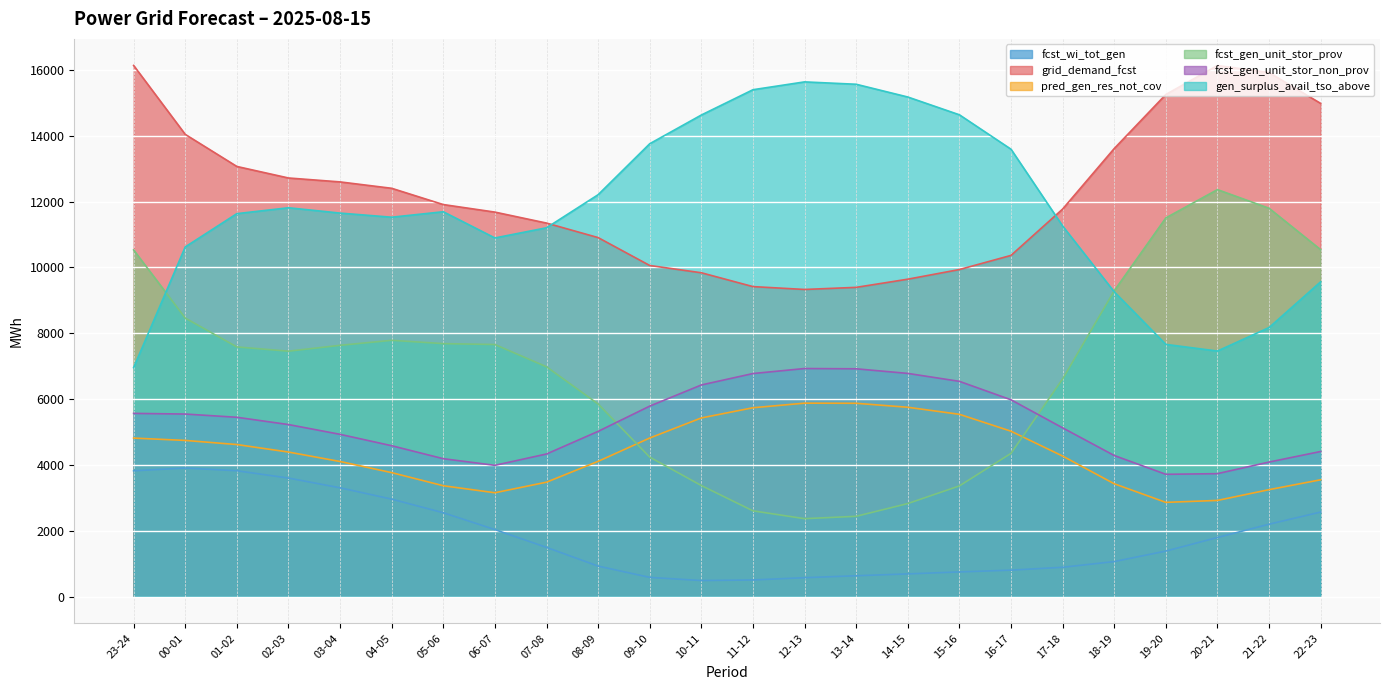

Reading left to right, what are all the values shown in this chart?

fcst_wi_tot_gen: 23-24=3824	00-01=3909	01-02=3826	02-03=3604	03-04=3308	04-05=2964	05-06=2551	06-07=2039	07-08=1499	08-09=931	09-10=588	10-11=492	11-12=510	12-13=579	13-14=638	14-15=694	15-16=754	16-17=808	17-18=895	18-19=1068	19-20=1387	20-21=1799	21-22=2203	22-23=2572
grid_demand_fcst: 23-24=16133	00-01=14040	01-02=13066	02-03=12716	03-04=12597	04-05=12403	05-06=11909	06-07=11680	07-08=11347	08-09=10906	09-10=10059	10-11=9838	11-12=9418	12-13=9331	13-14=9395	14-15=9643	15-16=9936	16-17=10365	17-18=11772	18-19=13610	19-20=15251	20-21=16131	21-22=15917	22-23=14980
pred_gen_res_not_cov: 23-24=4818	00-01=4747	01-02=4622	02-03=4394	03-04=4107	04-05=3769	05-06=3371	06-07=3158	07-08=3479	08-09=4112	09-10=4820	10-11=5430	11-12=5739	12-13=5879	13-14=5875	14-15=5754	15-16=5540	16-17=5027	17-18=4272	18-19=3431	19-20=2866	20-21=2925	21-22=3252	22-23=3552
fcst_gen_unit_stor_prov: 23-24=10531	00-01=8462	01-02=7586	02-03=7457	03-04=7635	04-05=7787	05-06=7687	06-07=7659	07-08=6983	08-09=5854	09-10=4240	10-11=3377	11-12=2609	12-13=2371	13-14=2443	14-15=2830	15-16=3366	16-17=4354	17-18=6613	18-19=9291	19-20=11504	20-21=12363	21-22=11797	22-23=10539
fcst_gen_unit_stor_non_prov: 23-24=5568	00-01=5548	01-02=5450	02-03=5229	03-04=4932	04-05=4586	05-06=4192	06-07=3991	07-08=4335	08-09=5022	09-10=5789	10-11=6431	11-12=6778	12-13=6930	13-14=6922	14-15=6782	15-16=6541	16-17=5981	17-18=5129	18-19=4289	19-20=3718	20-21=3738	21-22=4090	22-23=4411
gen_surplus_avail_tso_above: 23-24=6959	00-01=10623	01-02=11633	02-03=11812	03-04=11650	04-05=11525	05-06=11691	06-07=10895	07-08=11204	08-09=12208	09-10=13756	10-11=14628	11-12=15396	12-13=15634	13-14=15562	14-15=15175	15-16=14635	16-17=13590	17-18=11259	18-19=9260	19-20=7663	20-21=7461	21-22=8174	22-23=9563